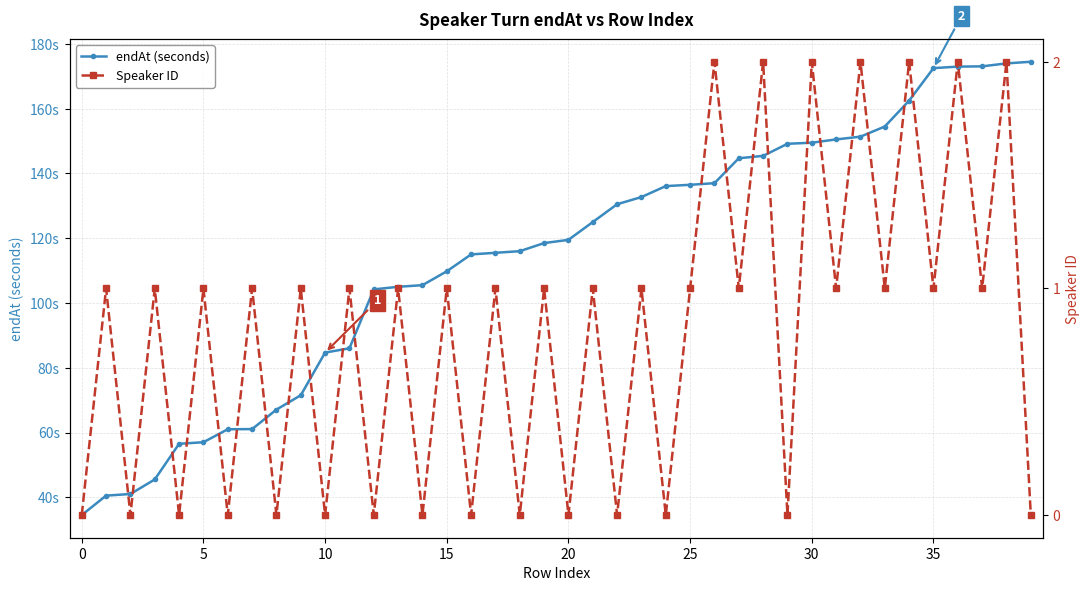

What is the highest value of the endAt (seconds) series?

174.5